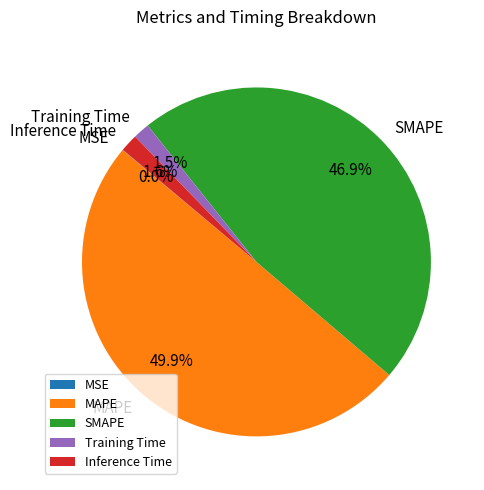

To the nearest percent, what portion does Inference Time represent?

2%